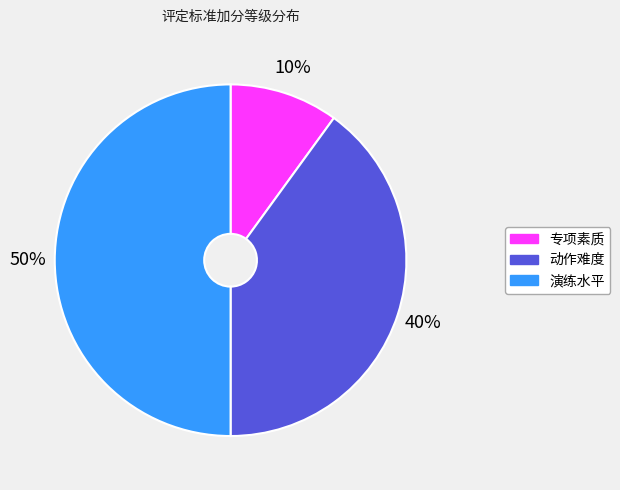

Does 专项素质 represent more than half of the total?

No